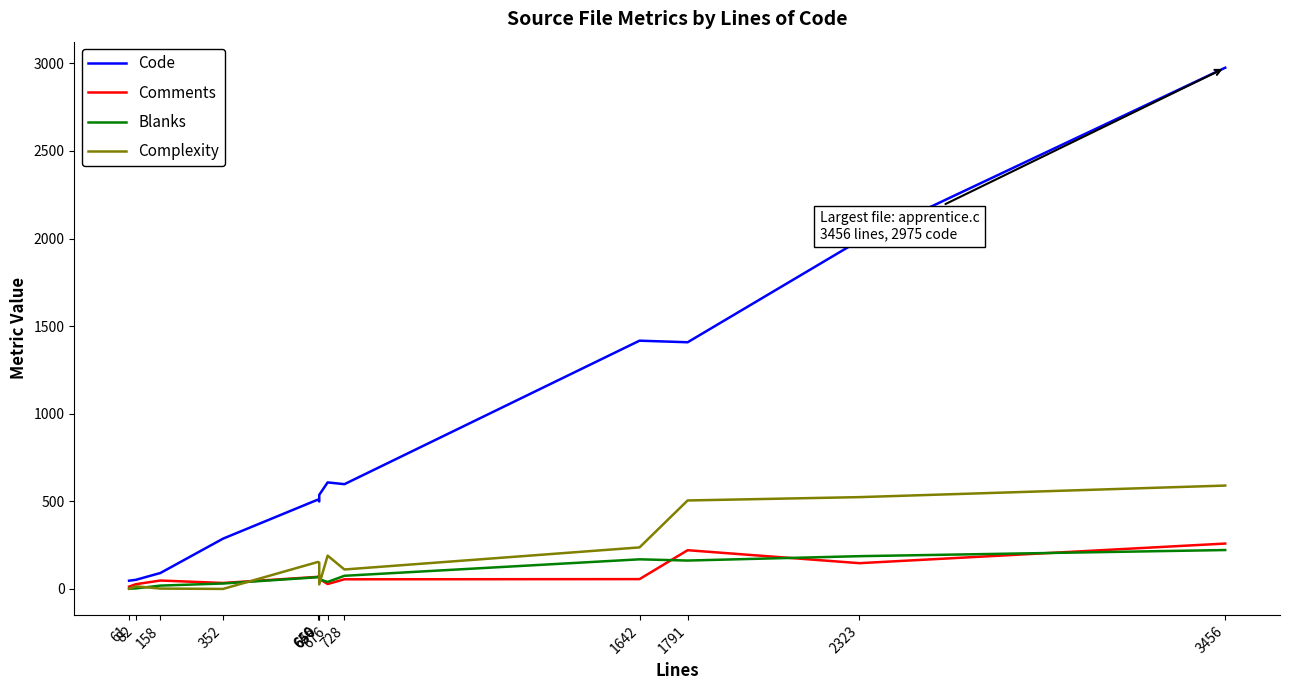

True or false: Comments and Code intersect in this chart.

False